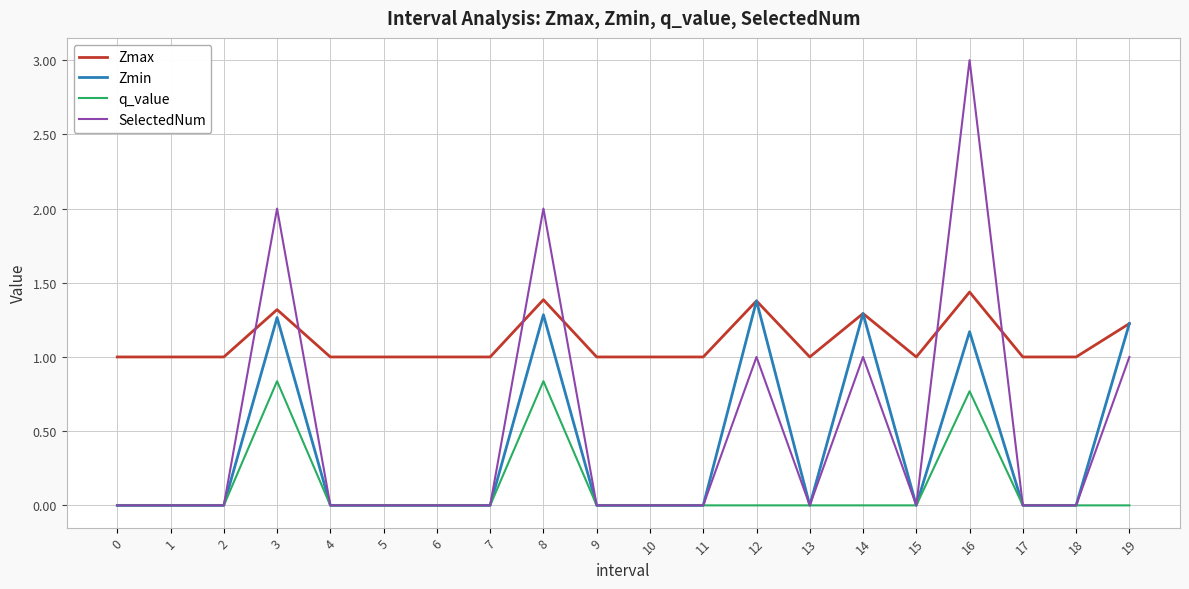

True or false: SelectedNum has more than 1 points higher than both neighbors.

True